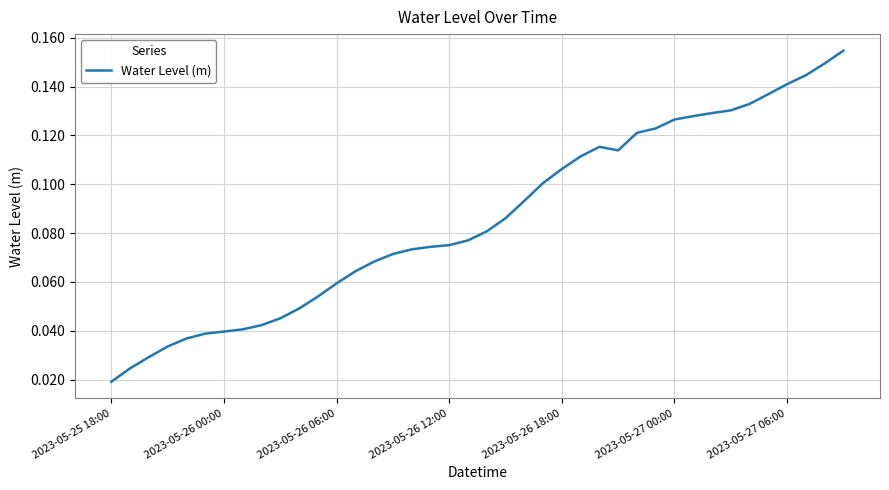

Which category has the lowest value across all series?

2023-05-25 18:00